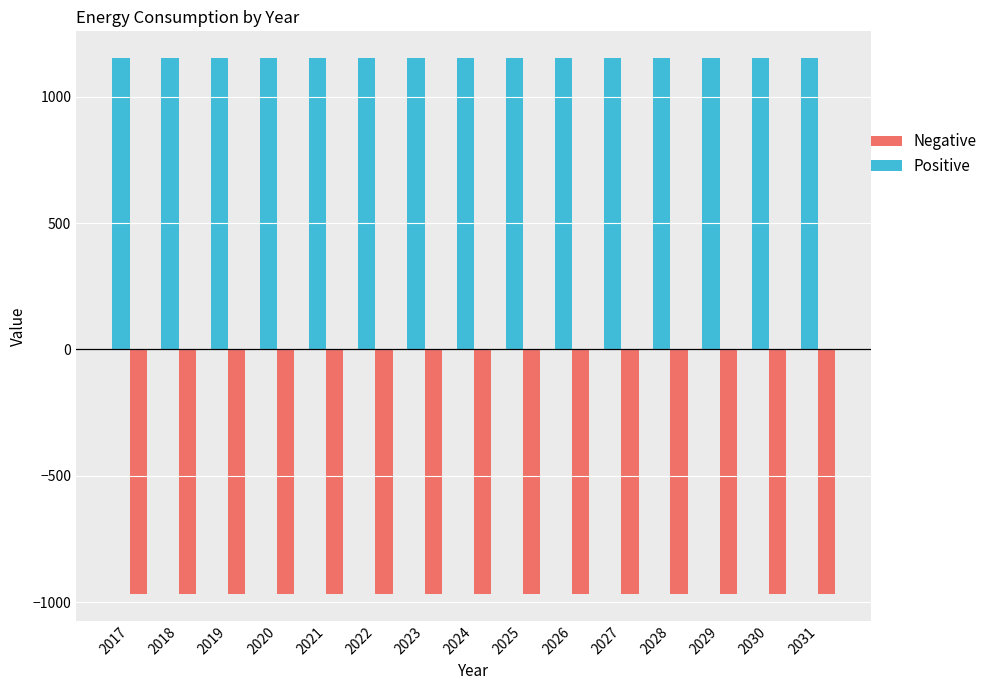

Reading left to right, extract all data points from this chart.

Base case diesel consumed (positive): 2017=1152.0	2018=1152.0	2019=1152.0	2020=1152.0	2021=1152.0	2022=1152.0	2023=1152.0	2024=1152.0	2025=1152.0	2026=1152.0	2027=1152.0	2028=1152.0	2029=1152.0	2030=1152.0	2031=1152.0
Base case diesel consumed (negative): 2017=0.0	2018=0.0	2019=0.0	2020=0.0	2021=0.0	2022=0.0	2023=0.0	2024=0.0	2025=0.0	2026=0.0	2027=0.0	2028=0.0	2029=0.0	2030=0.0	2031=0.0
Modeled non-residential ashp (positive): 2017=0.0	2018=0.0	2019=0.0	2020=0.0	2021=0.0	2022=0.0	2023=0.0	2024=0.0	2025=0.0	2026=0.0	2027=0.0	2028=0.0	2029=0.0	2030=0.0	2031=0.0
Modeled non-residential ashp (negative): 2017=-966.7	2018=-966.7	2019=-966.7	2020=-966.7	2021=-966.7	2022=-966.7	2023=-966.7	2024=-966.7	2025=-966.7	2026=-966.7	2027=-966.7	2028=-966.7	2029=-966.7	2030=-966.7	2031=-966.7